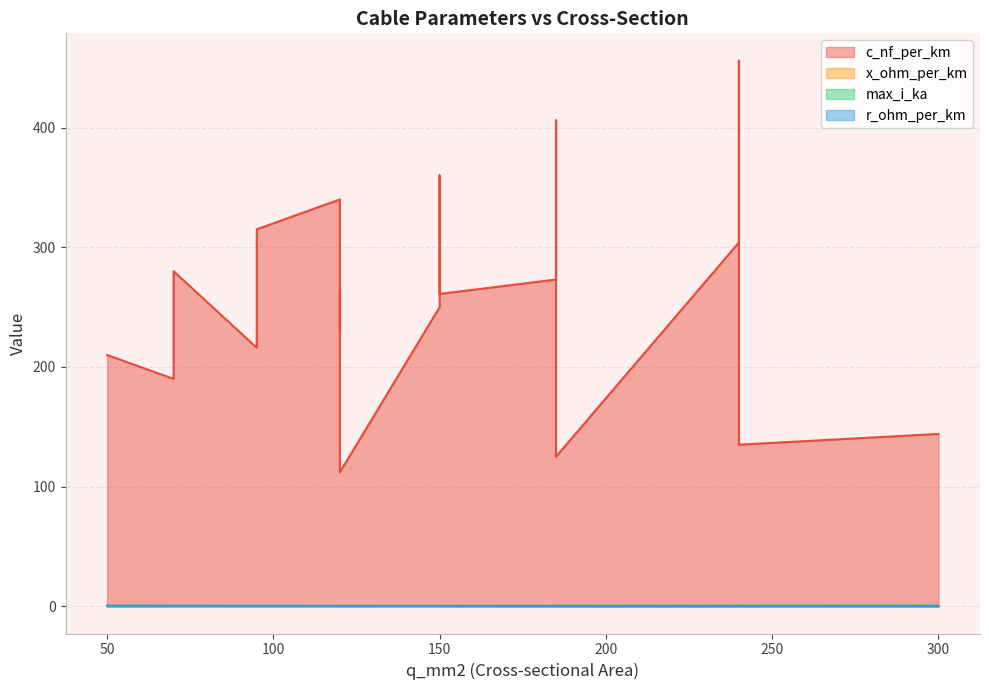

Count the number of data series in this chart.

4